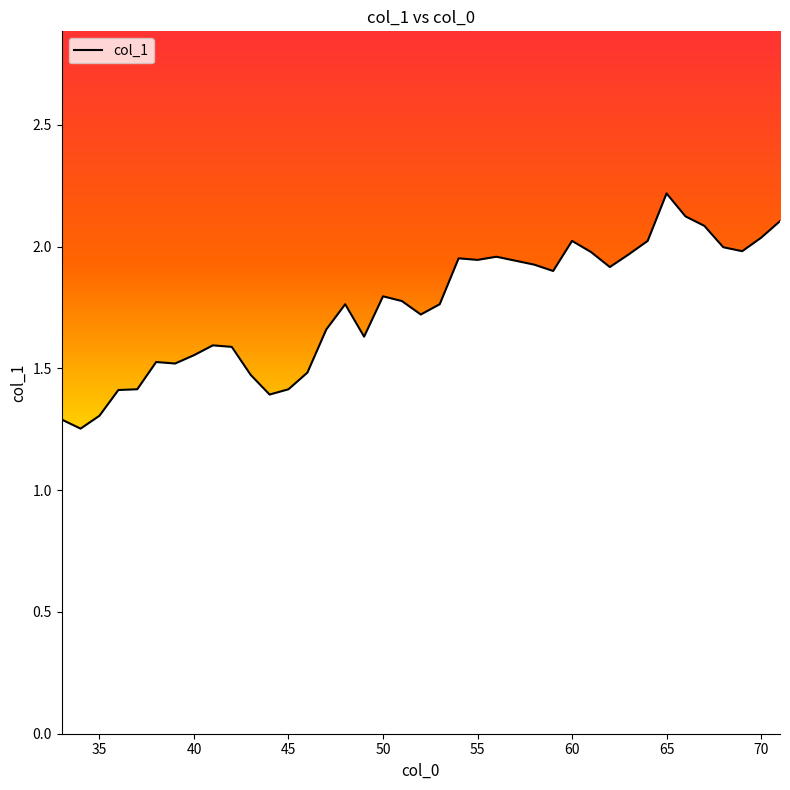

What is the maximum value shown in the chart?

2.2